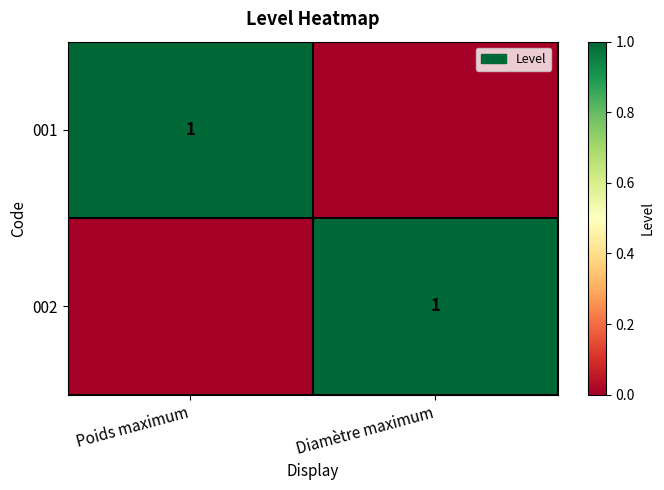

Is it true that 001 equals 0 at Poids maximum?

False